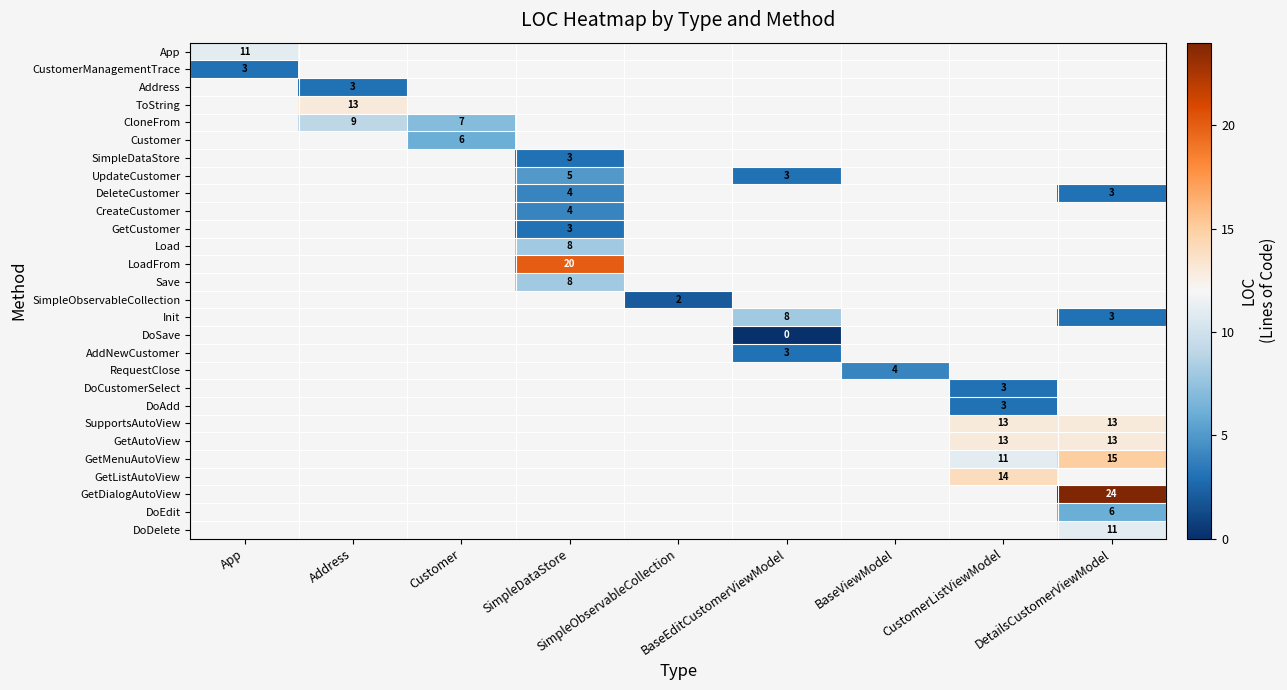

Where is CustomerManagementTrace nearest to the value 3?

App